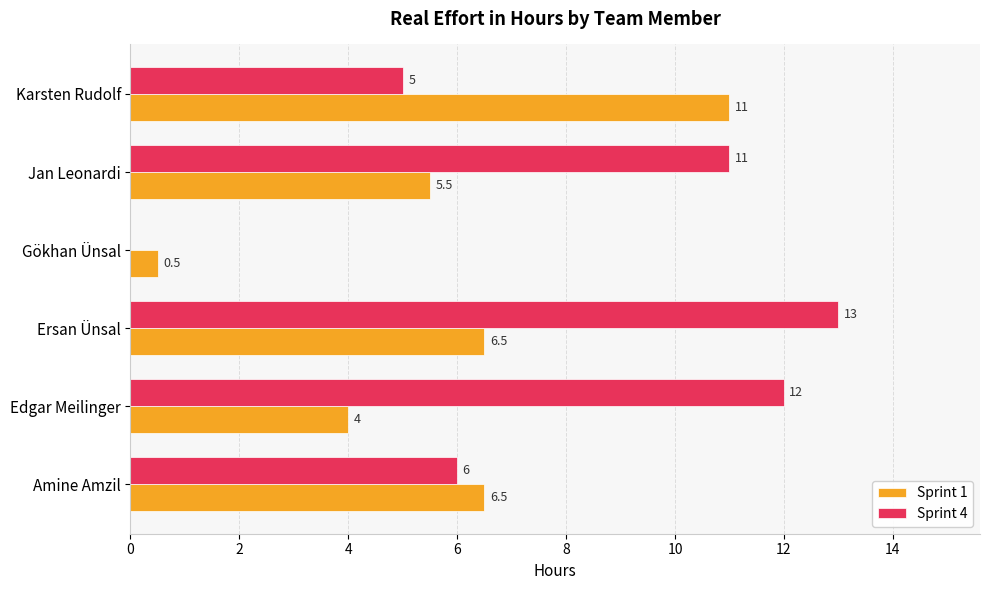

At which category is the sum across all series the highest?

Ersan Ünsal